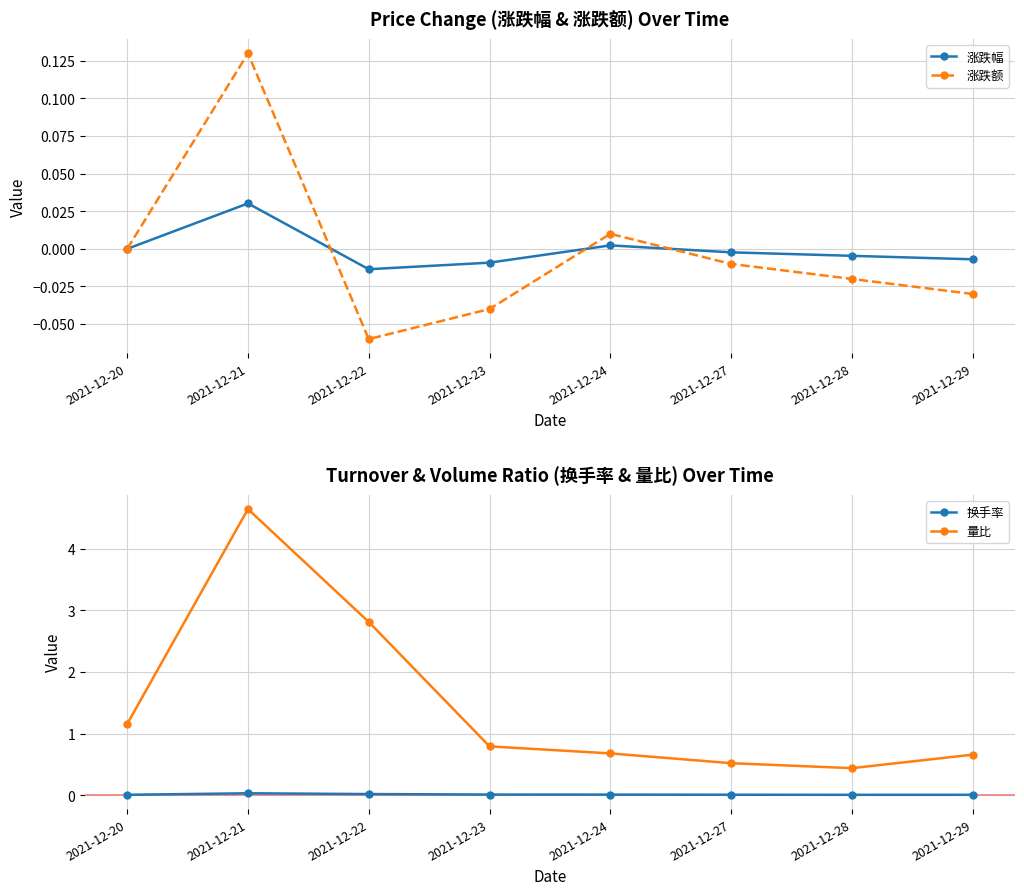

What is the value of the 量比 point at the 3rd from the left?

2.8